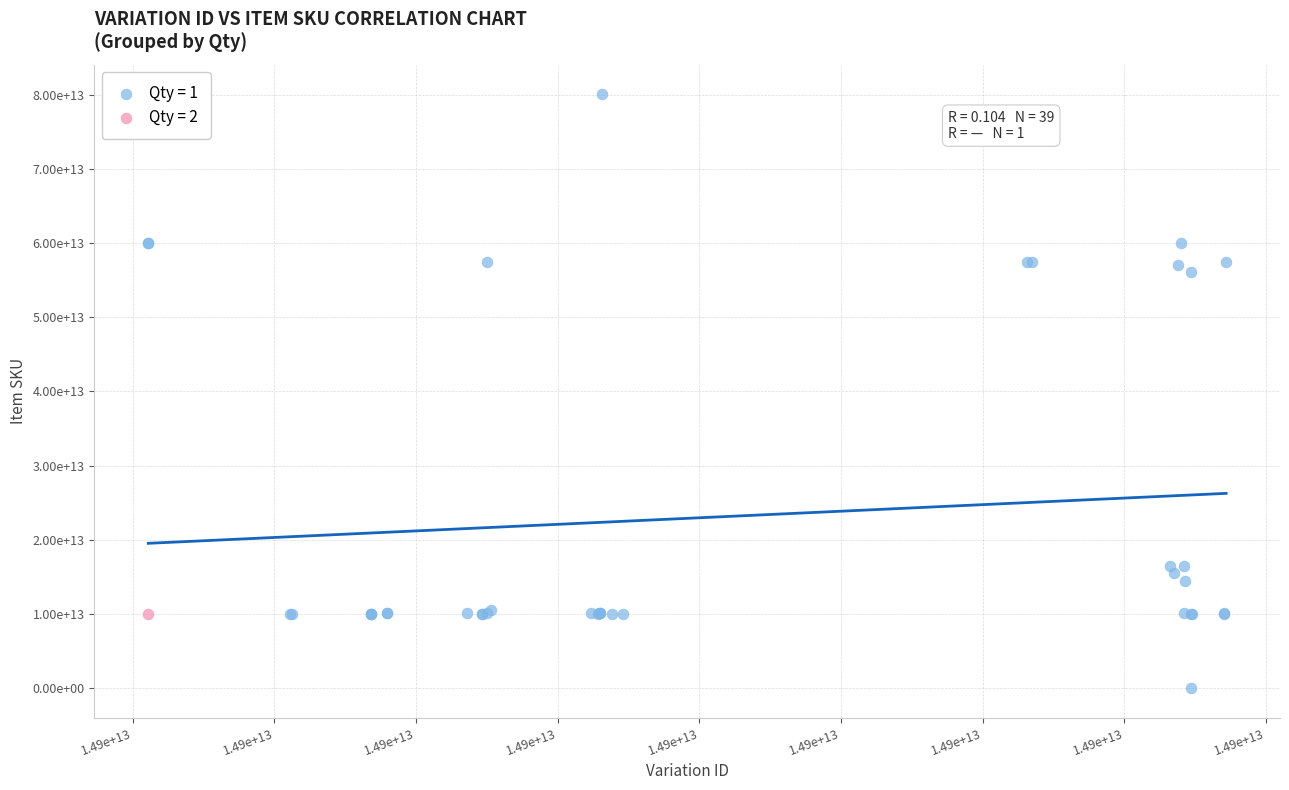

What are all the series names shown in the legend?

Qty = 1, Qty = 2